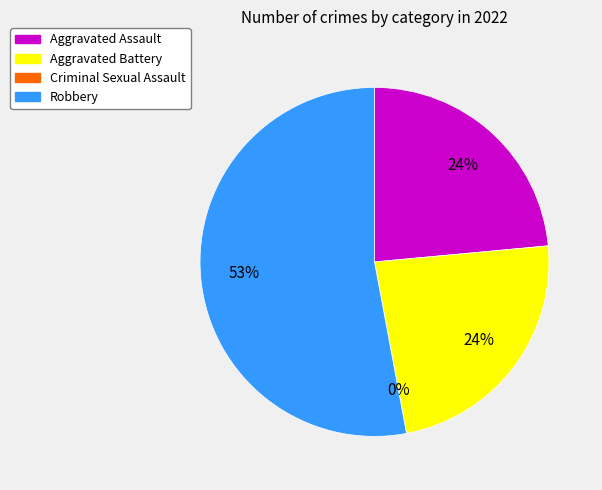

To the nearest percent, what is the difference between the largest and smallest slice percentages?

53%